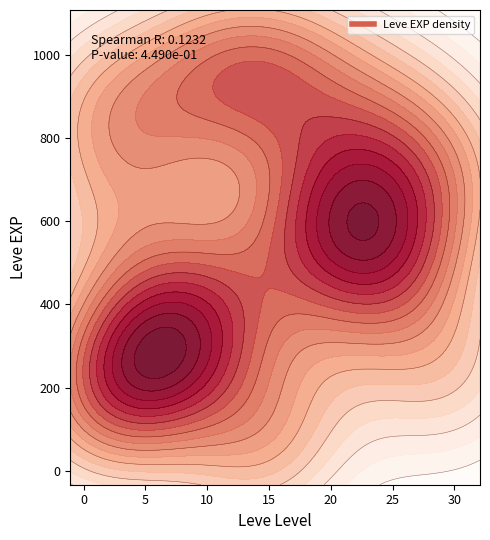

Reading right to left, what are all the values shown in this chart?

Leve Level: 39=30	38=30	37=30	36=30	35=25	34=25	33=25	32=25	31=25	30=25	29=20	28=20	27=20	26=20	25=20	24=20	23=15	22=15	21=15	20=15	19=15	18=15	17=10	16=10	15=10	14=10	13=10	12=10	11=5	10=5	9=5	8=5	7=5	6=5	5=1	4=1	3=1	2=1	1=1	0=1
Leve Amount: 39=1	38=1	37=1	36=1	35=1	34=1	33=1	32=1	31=1	30=1	29=1	28=1	27=1	26=1	25=1	24=1	23=1	22=1	21=1	20=1	19=1	18=1	17=1	16=1	15=1	14=1	13=1	12=1	11=1	10=1	9=1	8=1	7=1	6=1	5=1	4=1	3=1	2=1	1=1	0=1
Leve EXP: 39=730	38=740	37=230	36=220	35=830	34=630	33=820	32=490	31=460	30=390	29=710	28=970	27=600	26=600	25=440	24=600	23=40	22=980	21=920	20=110	19=910	18=100	17=990	16=430	15=990	14=230	13=330	12=430	11=220	10=220	9=410	8=220	7=840	6=660	5=370	4=900	3=160	2=160	1=900	0=630